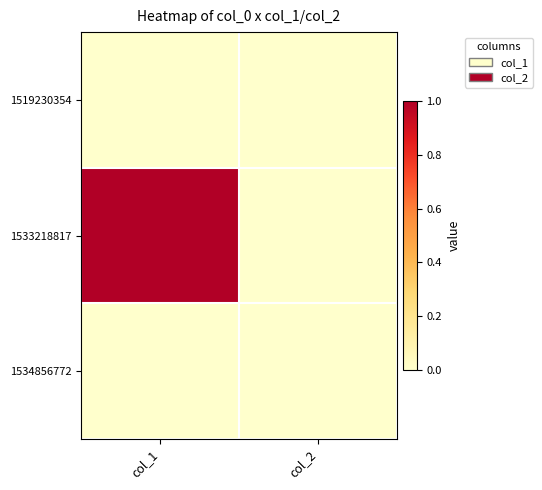

Reading left to right, extract all data points from this chart.

1519230354: col_1=0	col_2=0
1533218817: col_1=1	col_2=0
1534856772: col_1=0	col_2=0